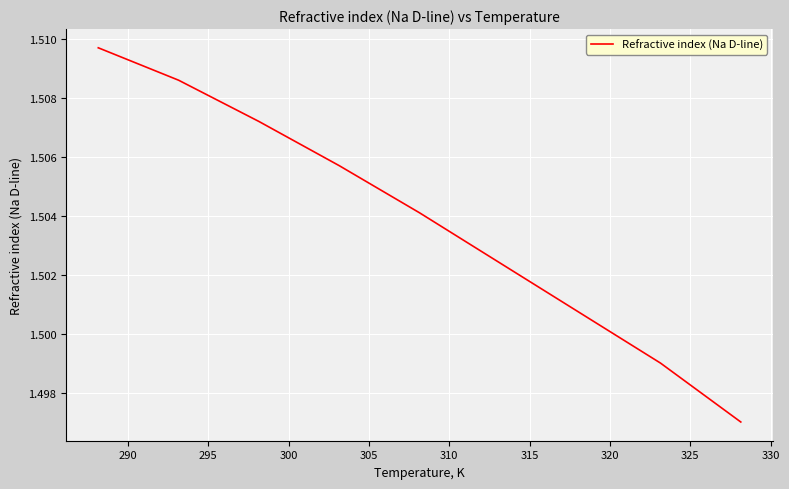

What is the smallest value displayed?

1.5